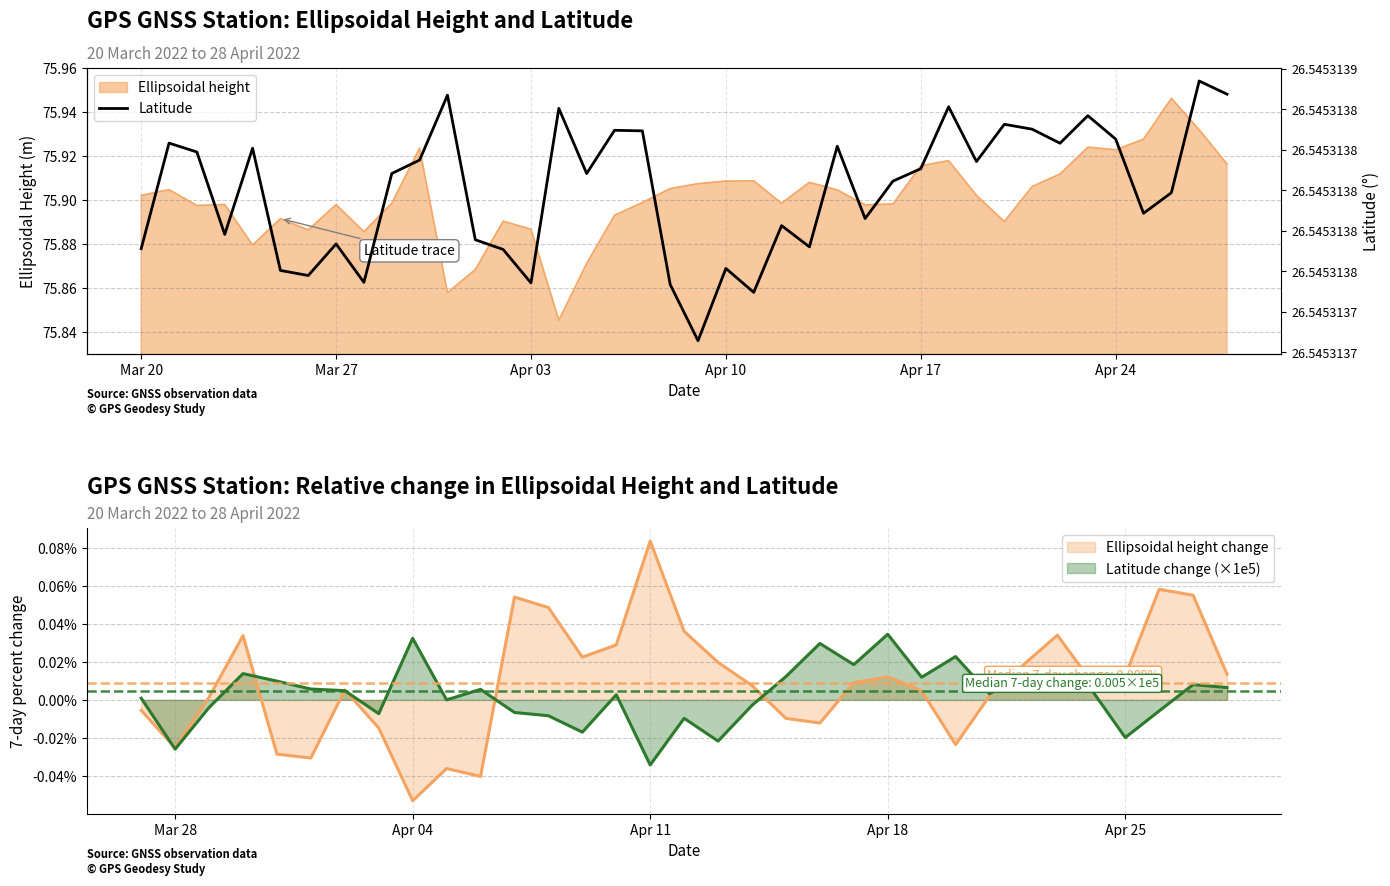

What is the difference between the maximum and minimum values?

0.1